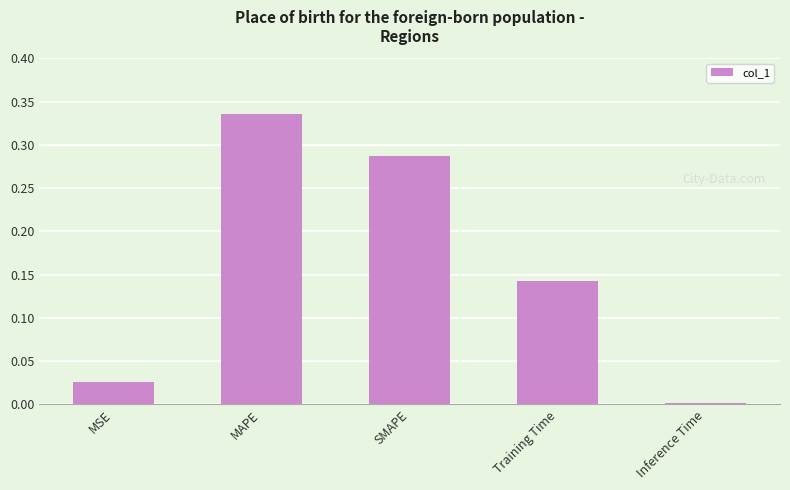

Rank the categories by value from highest to lowest.

MAPE, SMAPE, Training Time, MSE, Inference Time